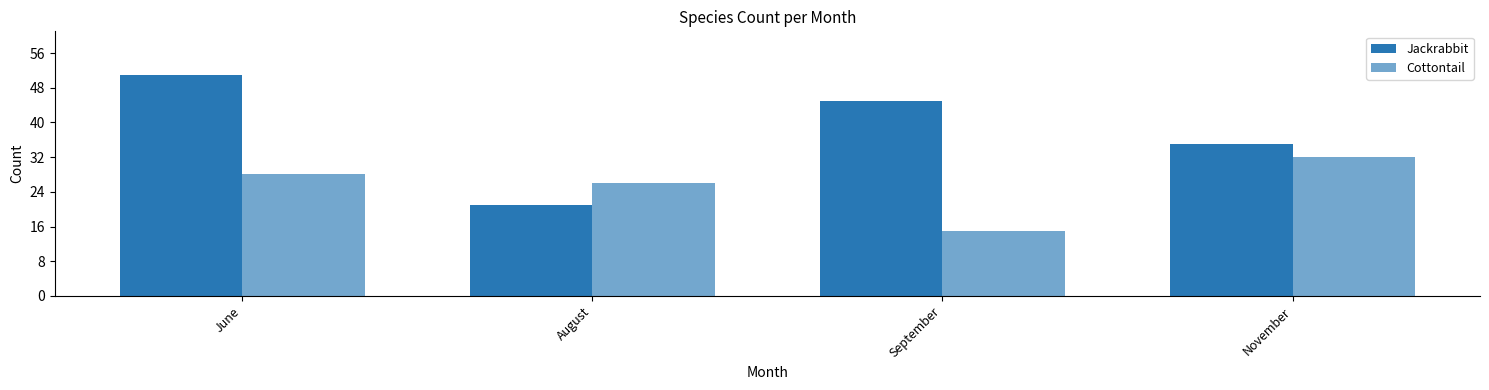

List the series in order of their peak value, lowest first.

Cottontail, Jackrabbit